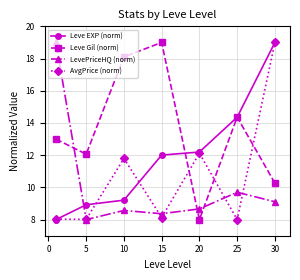

How many times do Leve Gil (norm) and LevePriceHQ (norm) cross each other?

3